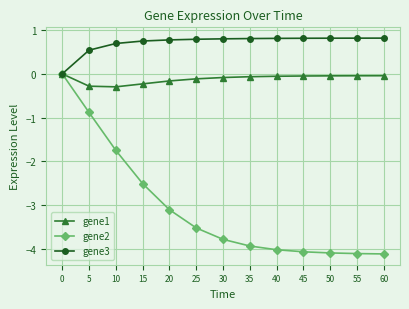

Rank the series by their average value, from highest to lowest.

gene3, gene1, gene2